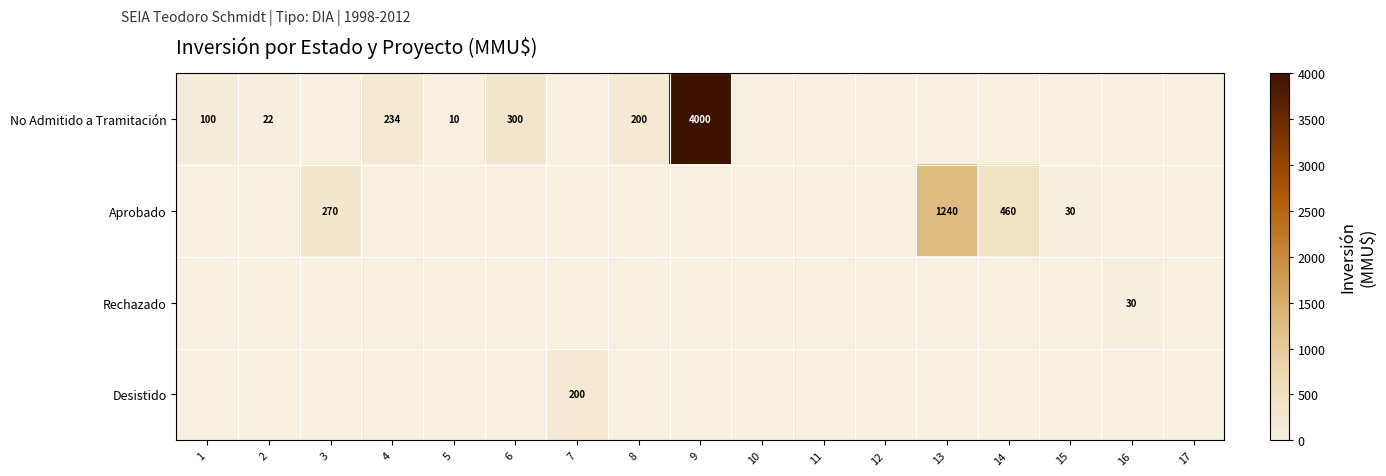

True or false: No Admitido a Tramitación has a value of 92 at 4.

False